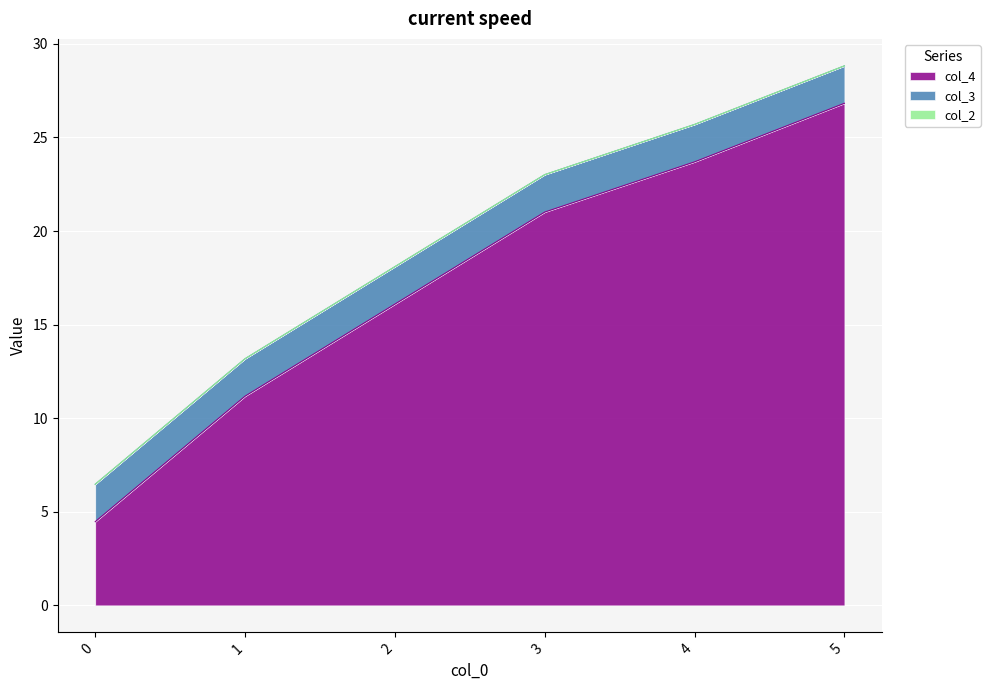

Is it true that col_3 equals 0.7 at 0?

False